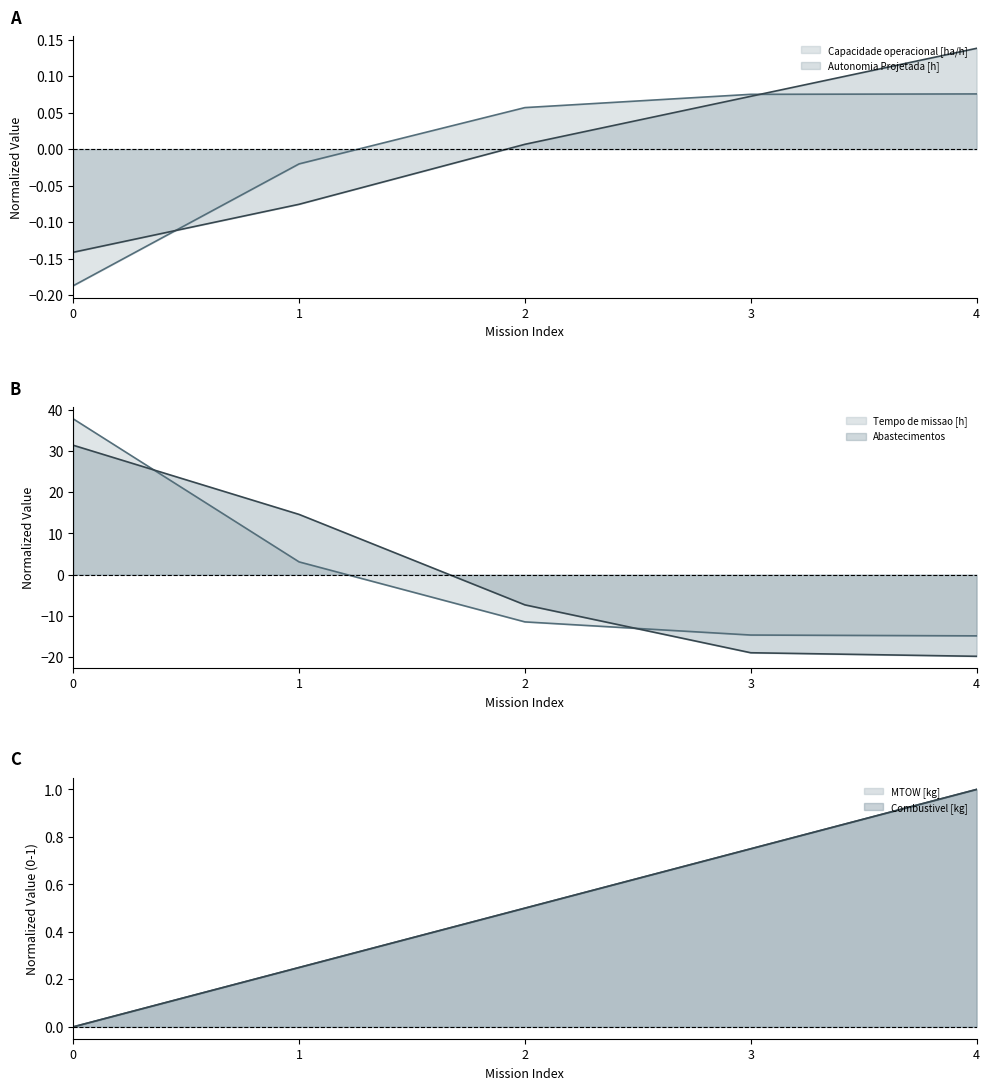

How many lines are shown in the chart?

6